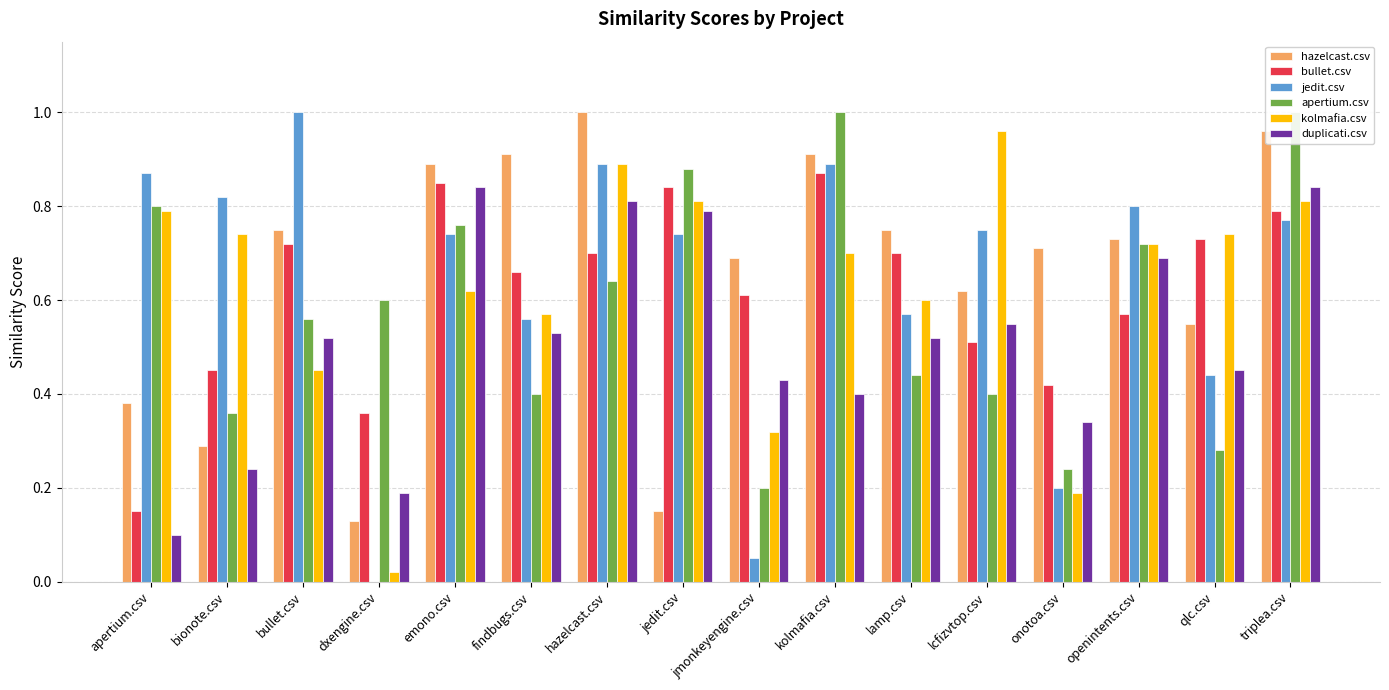

How many bullet.csv values are between 0 and 1?

16